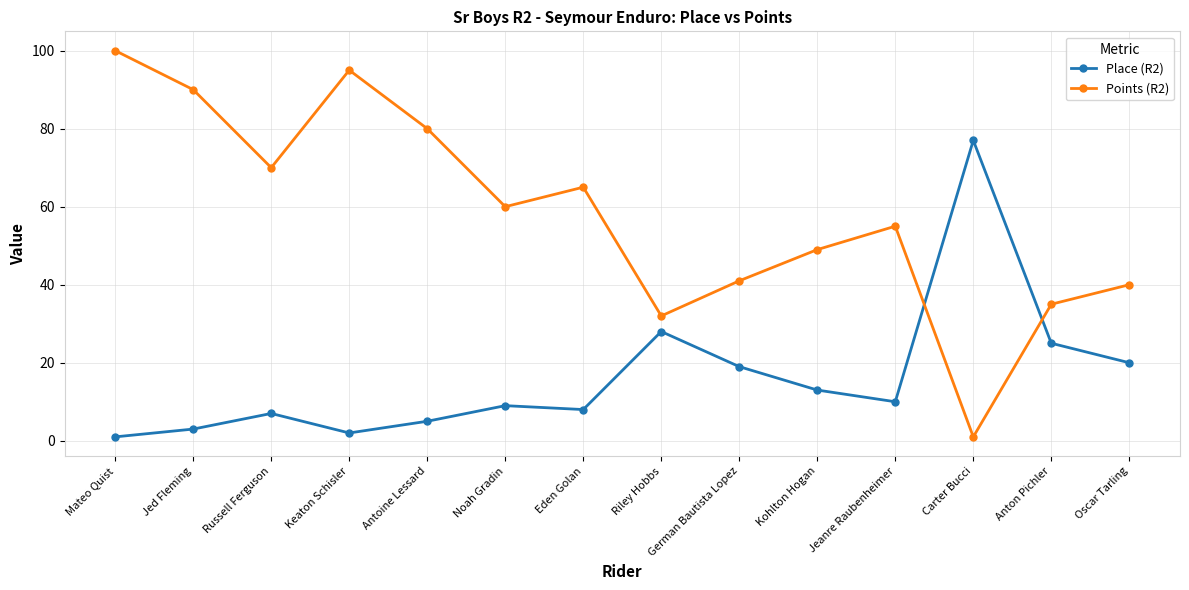

Is it true that Points (R2) equals 41 at German Bautista Lopez?

True